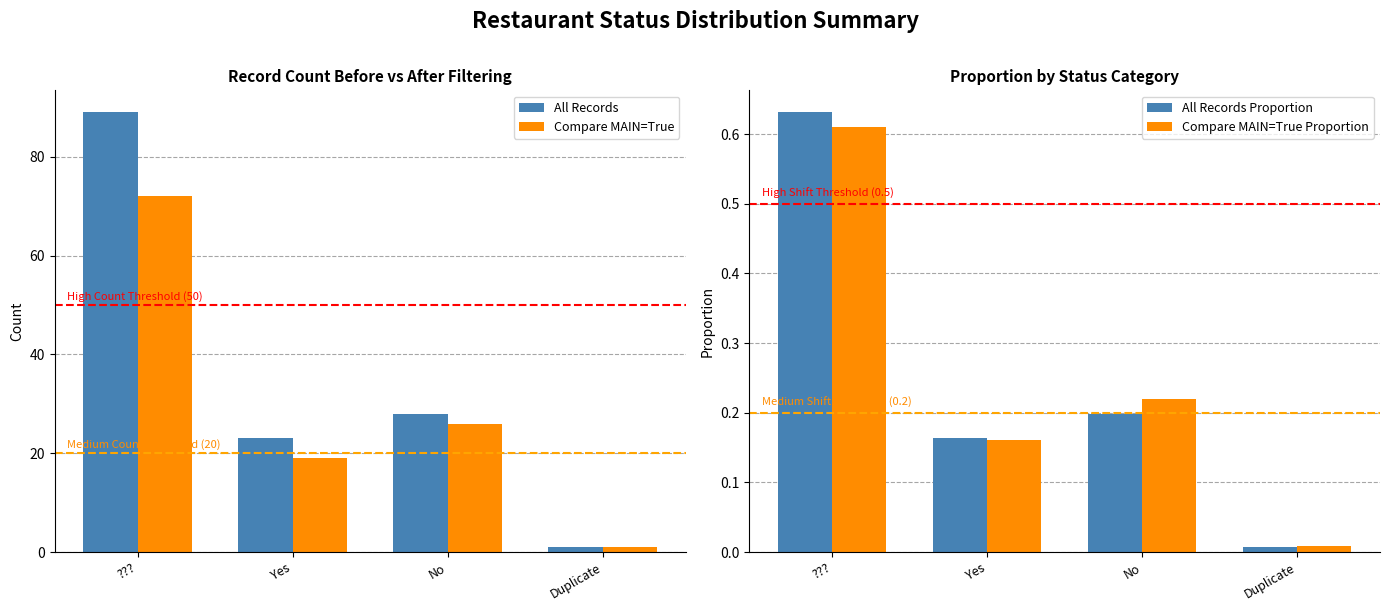

Reading left to right, extract all data points from this chart.

All Records: ???=89.0	Yes=23.0	No=28.0	Duplicate=1.0
Compare MAIN=True: ???=72.0	Yes=19.0	No=26.0	Duplicate=1.0
All Records Proportion: ???=0.6	Yes=0.2	No=0.2	Duplicate=0.0
Compare MAIN=True Proportion: ???=0.6	Yes=0.2	No=0.2	Duplicate=0.0